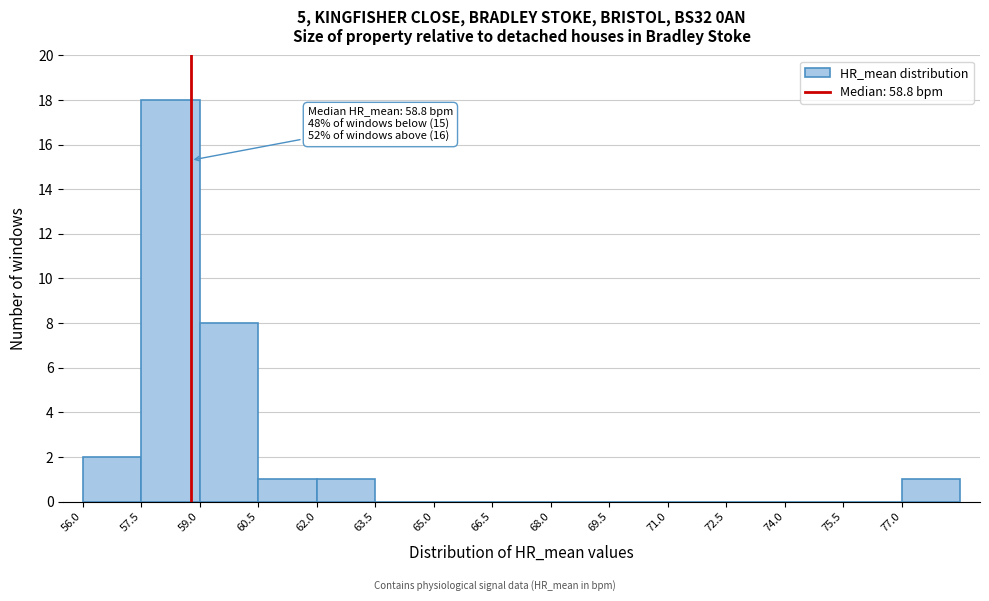

Over which range of the x-axis is the bar tallest?

57.5 to 59.0